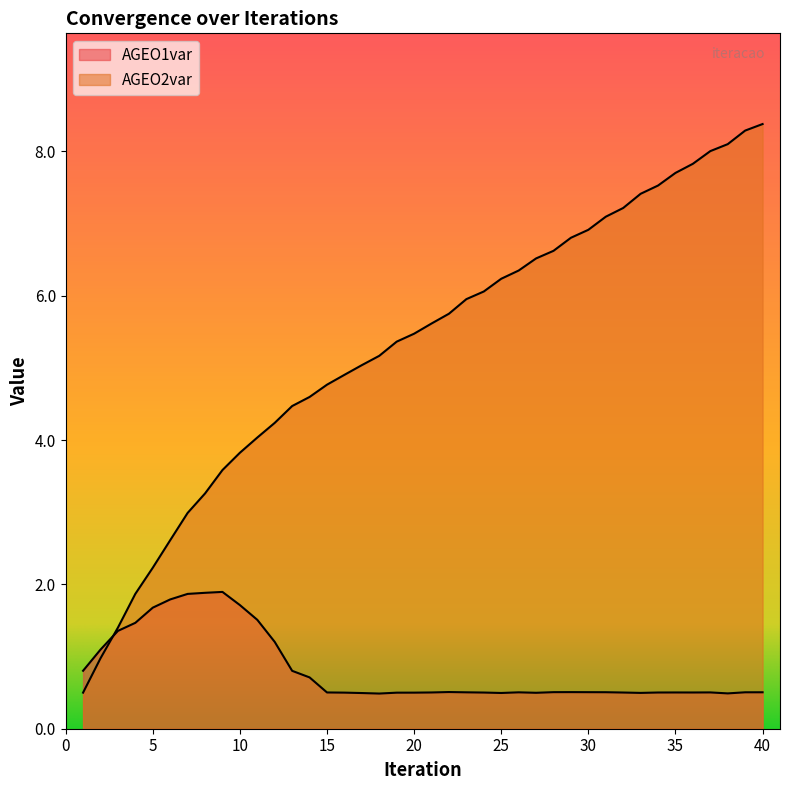

Reading left to right, what are all the values shown in this chart?

AGEO1var: 1=0.8	2=1.1	3=1.4	4=1.5	5=1.7	6=1.8	7=1.9	8=1.9	9=1.9	10=1.7	11=1.5	12=1.2	13=0.8	14=0.7	15=0.5	16=0.5	17=0.5	18=0.5	19=0.5	20=0.5	21=0.5	22=0.5	23=0.5	24=0.5	25=0.5	26=0.5	27=0.5	28=0.5	29=0.5	30=0.5	31=0.5	32=0.5	33=0.5	34=0.5	35=0.5	36=0.5	37=0.5	38=0.5	39=0.5	40=0.5
AGEO2var: 1=0.5	2=1.0	3=1.4	4=1.9	5=2.2	6=2.6	7=3.0	8=3.3	9=3.6	10=3.8	11=4.0	12=4.2	13=4.5	14=4.6	15=4.8	16=4.9	17=5.0	18=5.2	19=5.4	20=5.5	21=5.6	22=5.8	23=6.0	24=6.1	25=6.2	26=6.3	27=6.5	28=6.6	29=6.8	30=6.9	31=7.1	32=7.2	33=7.4	34=7.5	35=7.7	36=7.8	37=8.0	38=8.1	39=8.3	40=8.4